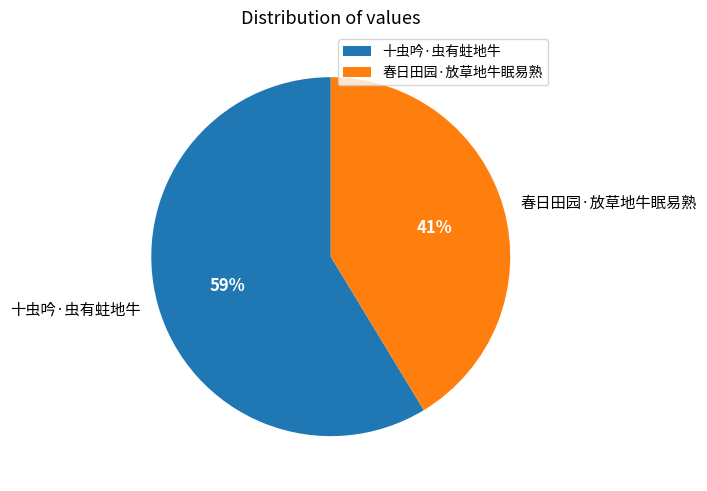

Which has a higher value, 春日田园·放草地牛眠易熟 or 十虫吟·虫有蛀地牛?

十虫吟·虫有蛀地牛